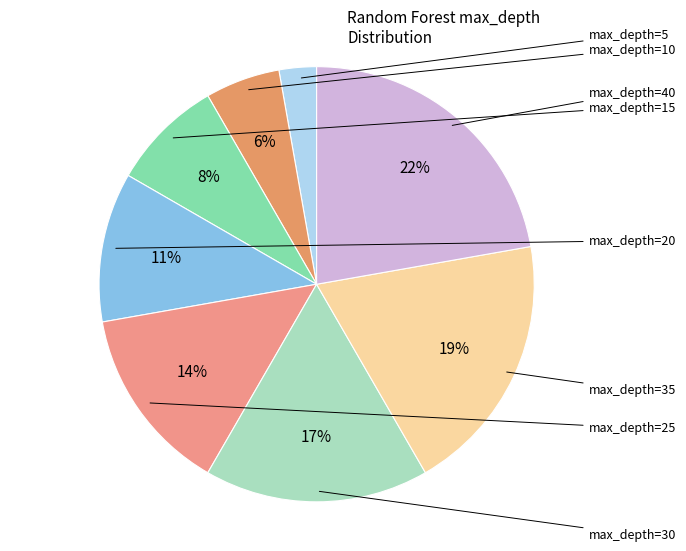

To the nearest percent, what is the average slice percentage?

12%